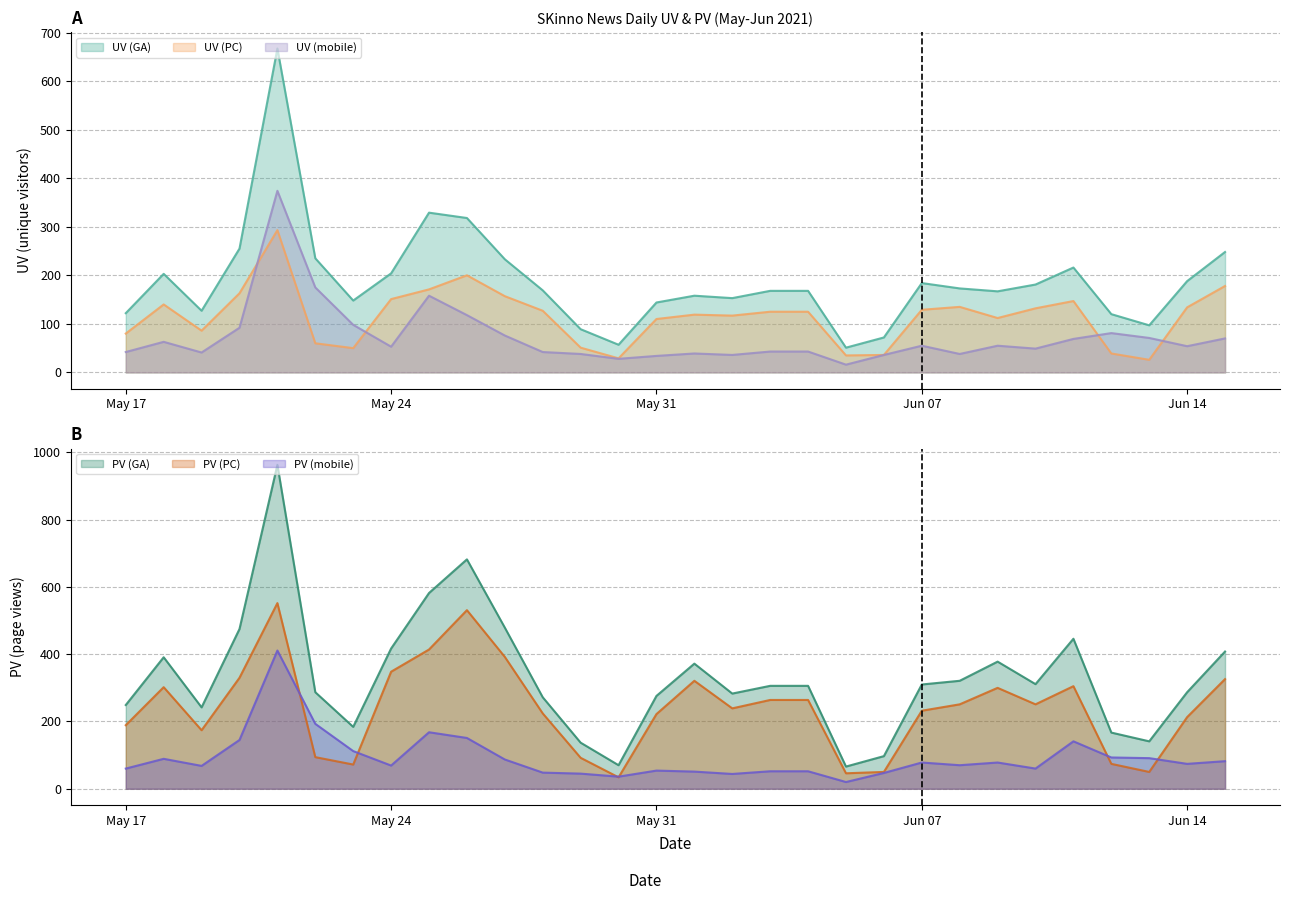

What is the value of the UV (PC) point at the 13th from the left?

51